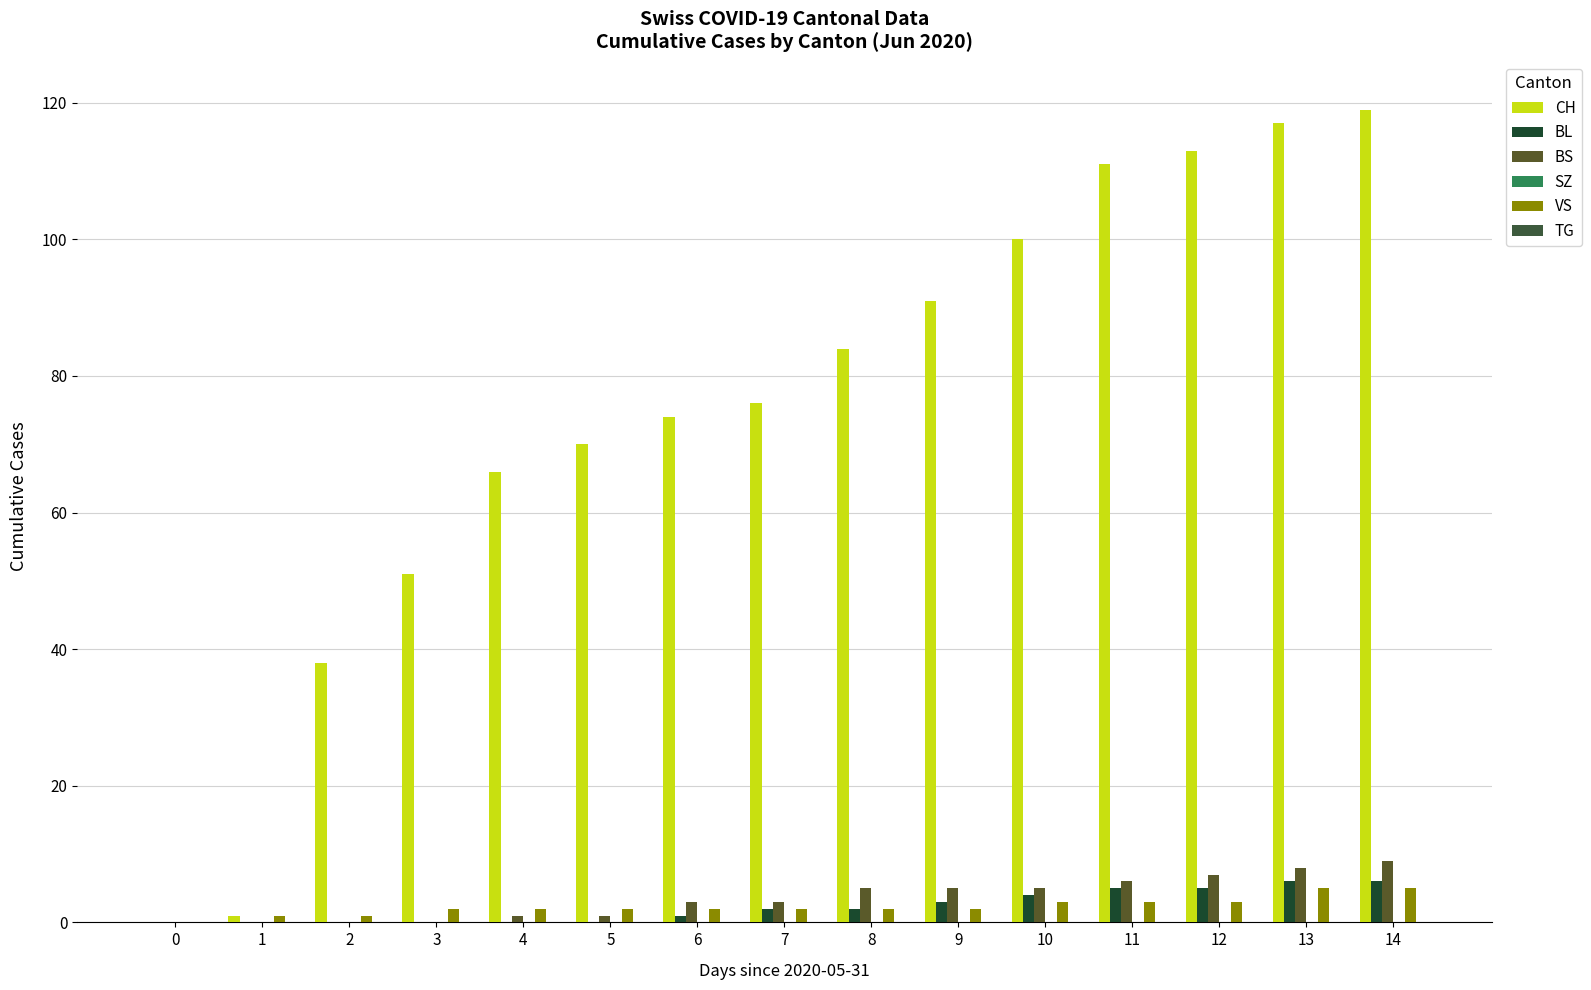

Are the bars grouped side by side (vs. stacked)?

Yes